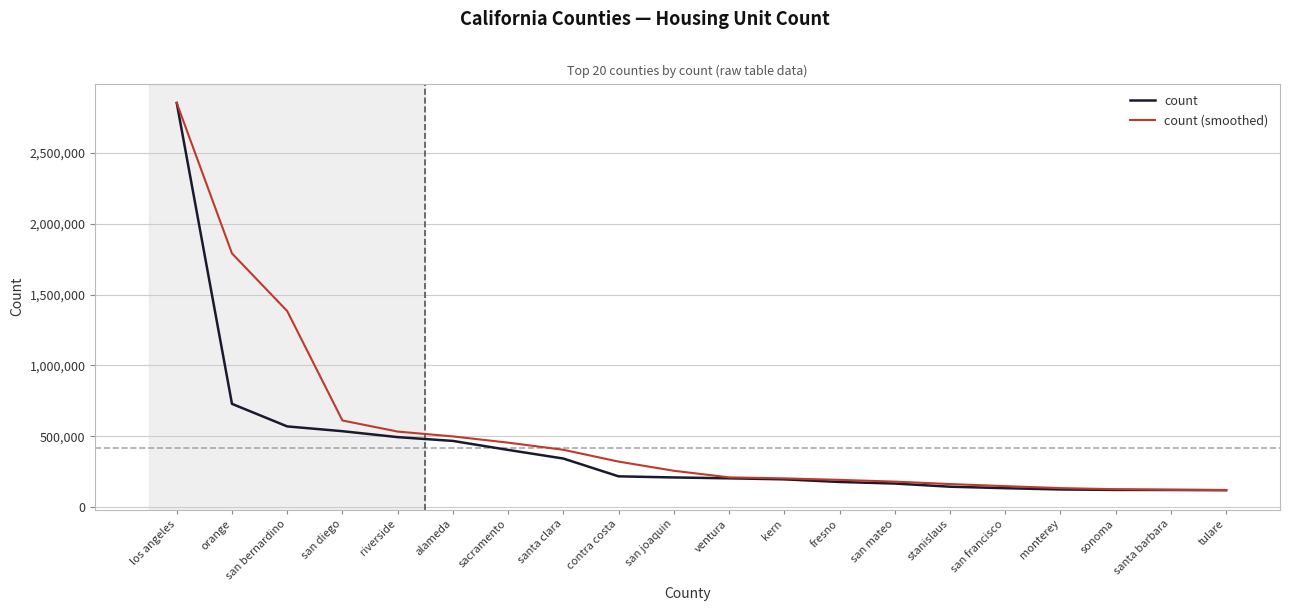

At which label does count first exceed 209185?

los angeles